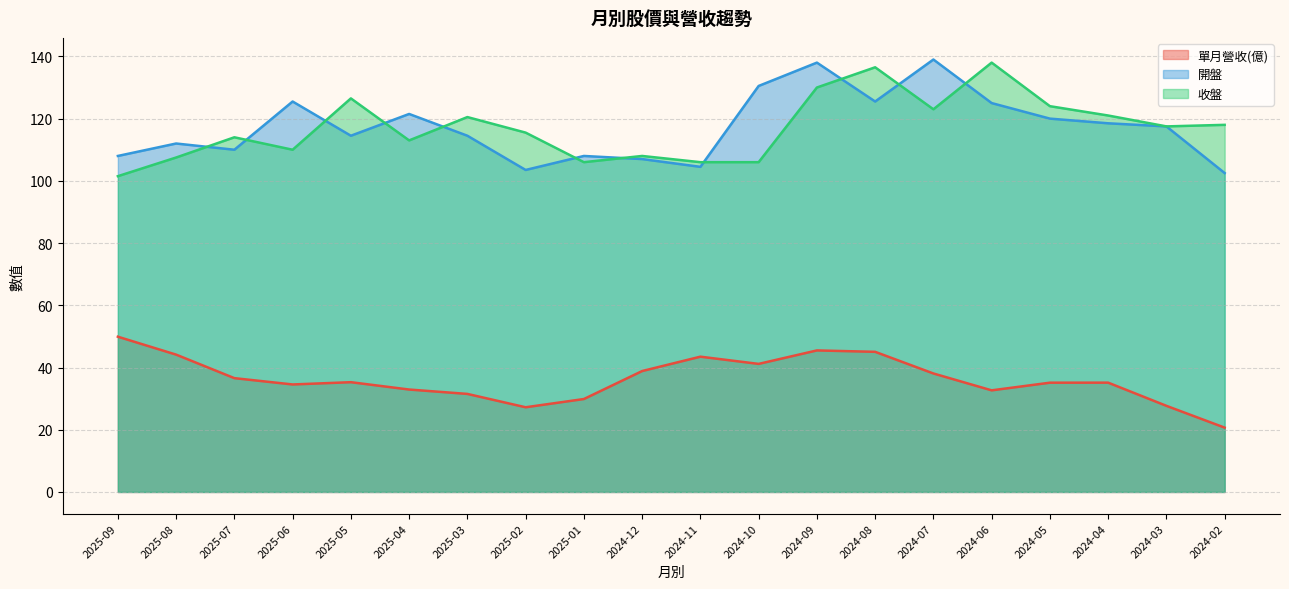

What is the difference between the 收盤 values at 2024-02 and 2024-12?

10.0